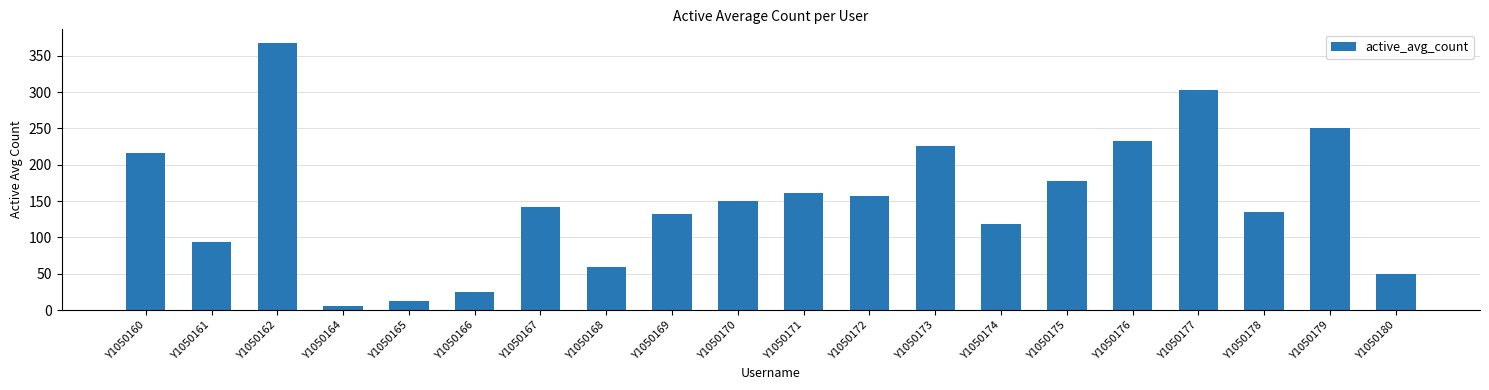

Is it true that the value at Y1050175 is 177.8?

True